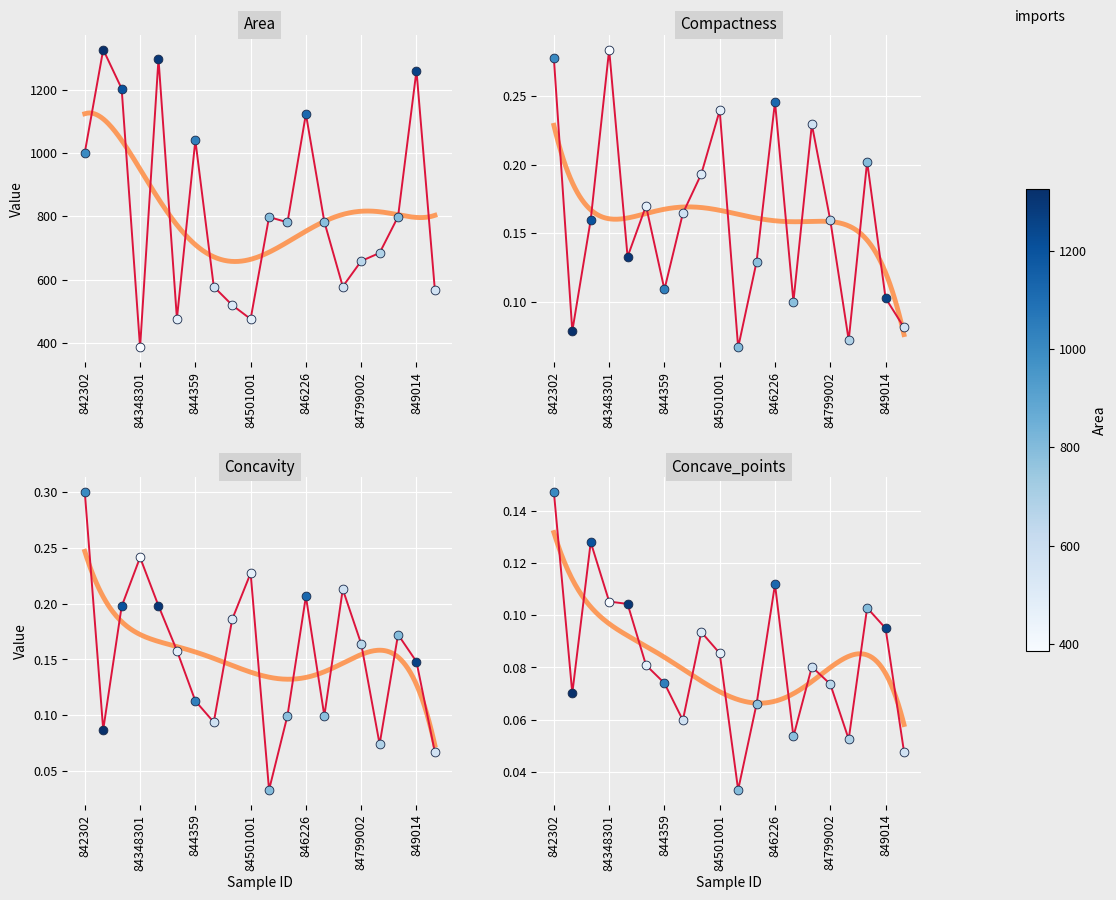

At which category is the sum across all series the highest?

842517